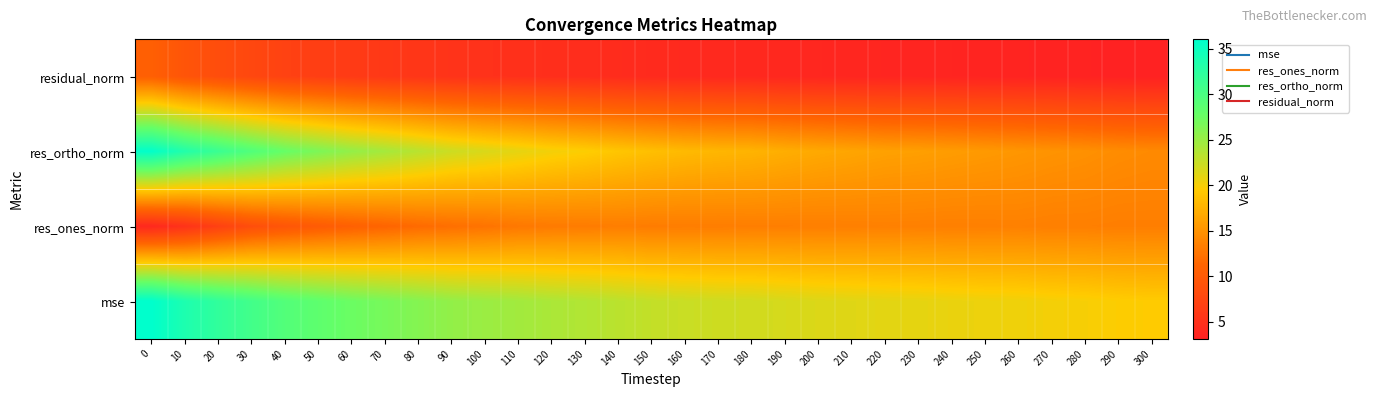

Which series has the largest total across all categories?

mse